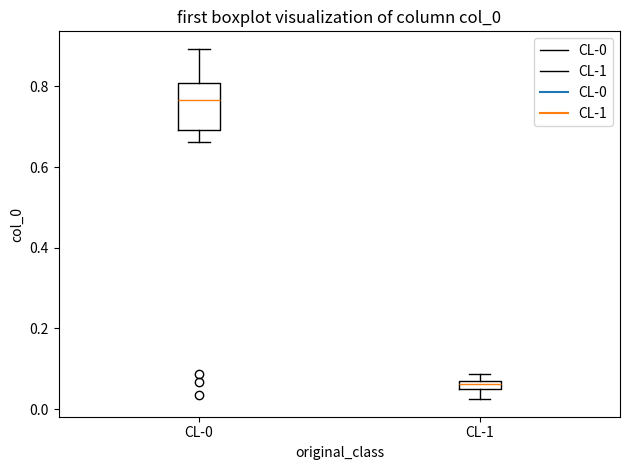

Comparing the boxes themselves (not the whiskers), which one is the tallest?

CL-0